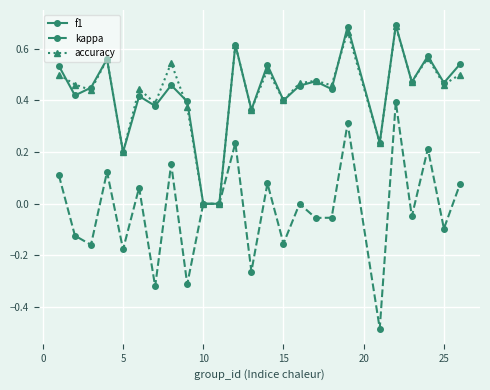

True or false: accuracy has more than 2 interior local peaks.

True